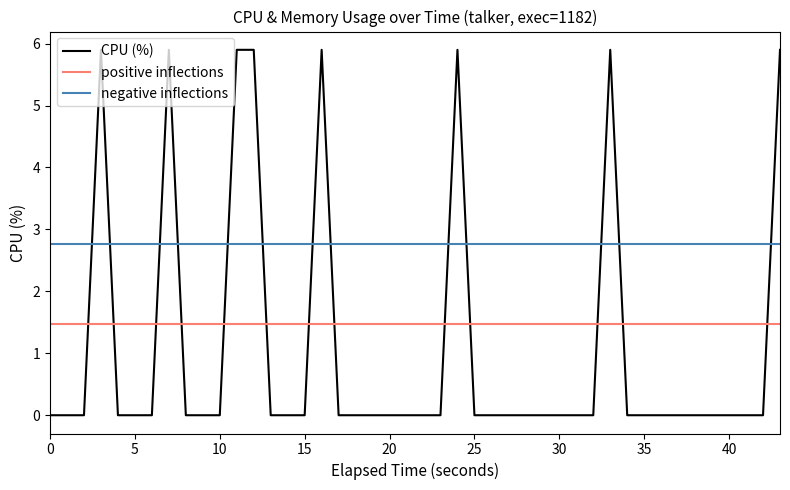

What is the maximum value for CPU (%)?

5.9